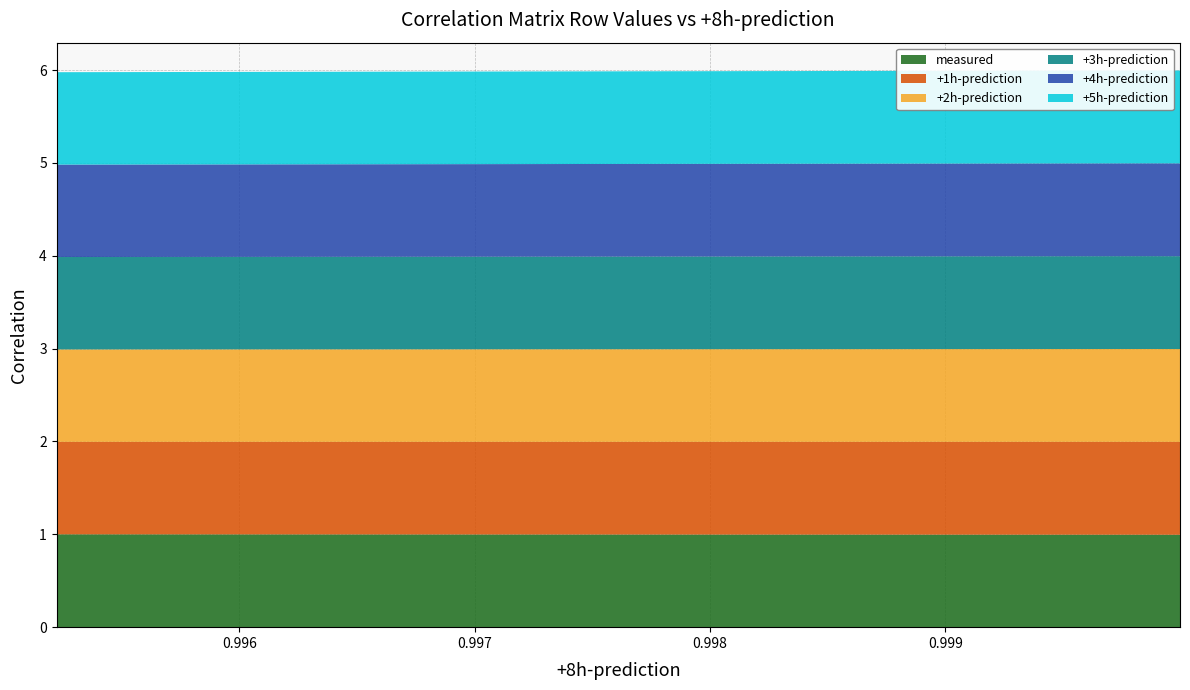

Reading left to right, list all the values displayed in this chart.

measured: measured=1.0	+1h-prediction=1.0	+2h-prediction=1.0	+3h-prediction=1.0	+4h-prediction=1.0	+5h-prediction=1.0	+6h-prediction=1.0	+7h-prediction=1.0
+1h-prediction: measured=1.0	+1h-prediction=1.0	+2h-prediction=1.0	+3h-prediction=1.0	+4h-prediction=1.0	+5h-prediction=1.0	+6h-prediction=1.0	+7h-prediction=1.0
+2h-prediction: measured=1.0	+1h-prediction=1.0	+2h-prediction=1.0	+3h-prediction=1.0	+4h-prediction=1.0	+5h-prediction=1.0	+6h-prediction=1.0	+7h-prediction=1.0
+3h-prediction: measured=1.0	+1h-prediction=1.0	+2h-prediction=1.0	+3h-prediction=1.0	+4h-prediction=1.0	+5h-prediction=1.0	+6h-prediction=1.0	+7h-prediction=1.0
+4h-prediction: measured=1.0	+1h-prediction=1.0	+2h-prediction=1.0	+3h-prediction=1.0	+4h-prediction=1.0	+5h-prediction=1.0	+6h-prediction=1.0	+7h-prediction=1.0
+5h-prediction: measured=1.0	+1h-prediction=1.0	+2h-prediction=1.0	+3h-prediction=1.0	+4h-prediction=1.0	+5h-prediction=1.0	+6h-prediction=1.0	+7h-prediction=1.0